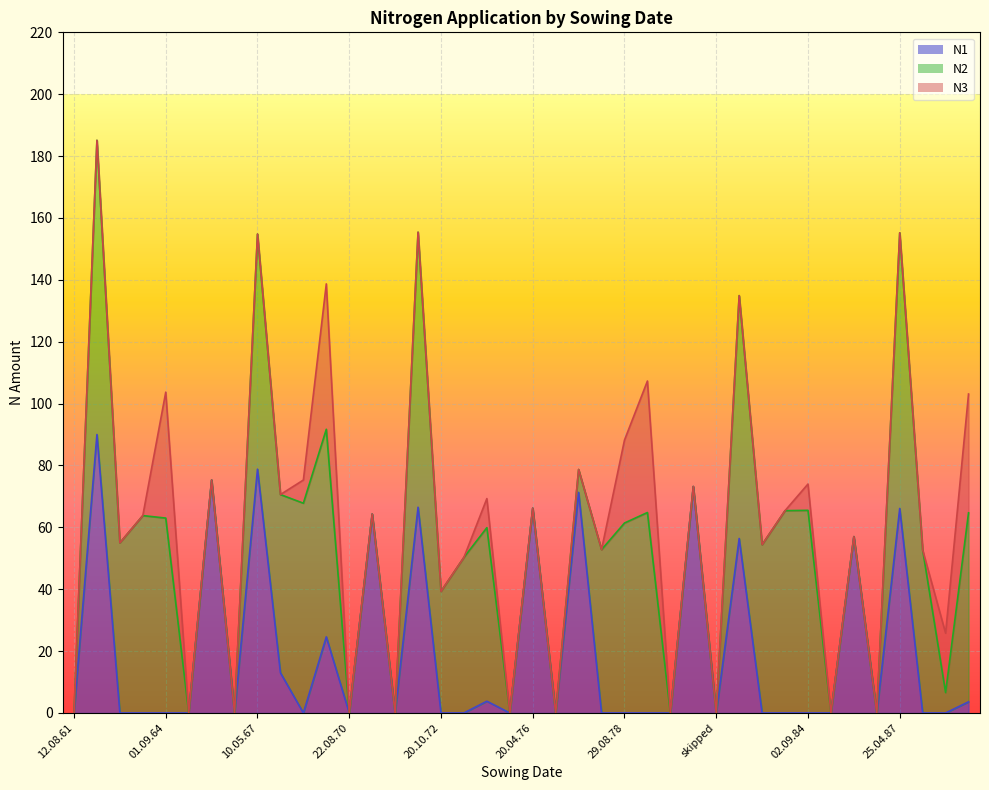

How many lines are shown in the chart?

3